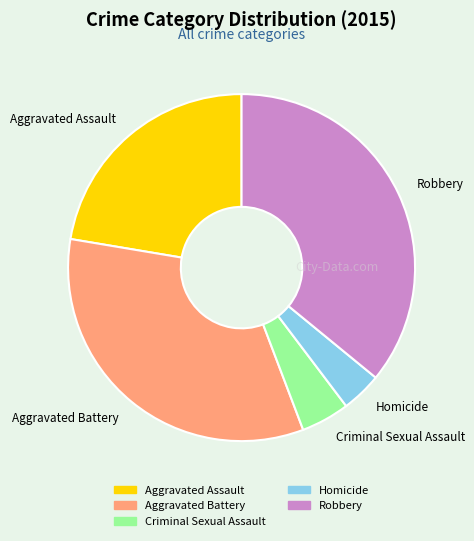

True or false: Criminal Sexual Assault accounts for 19% of the total.

False